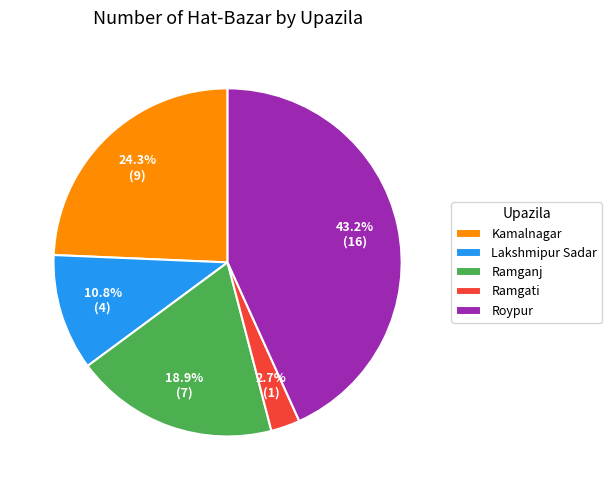

Does any single category account for the majority?

No